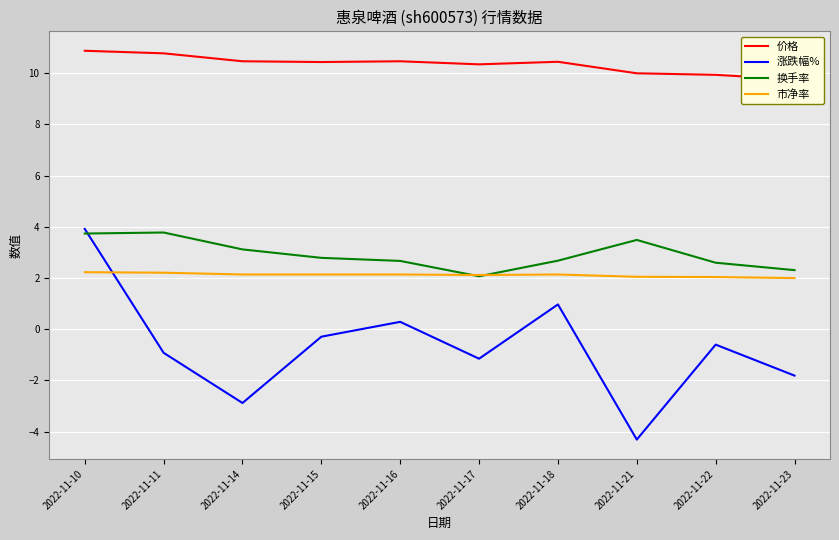

Reading left to right, list all the values displayed in this chart.

价格: 10.9	10.8	10.5	10.4	10.5	10.3	10.4	10.0	9.9	9.8
涨跌幅%: 3.9	-0.9	-2.9	-0.3	0.3	-1.1	1.0	-4.3	-0.6	-1.8
换手率: 3.7	3.8	3.1	2.8	2.7	2.1	2.7	3.5	2.6	2.3
市净率: 2.2	2.2	2.1	2.1	2.1	2.1	2.1	2.0	2.0	2.0